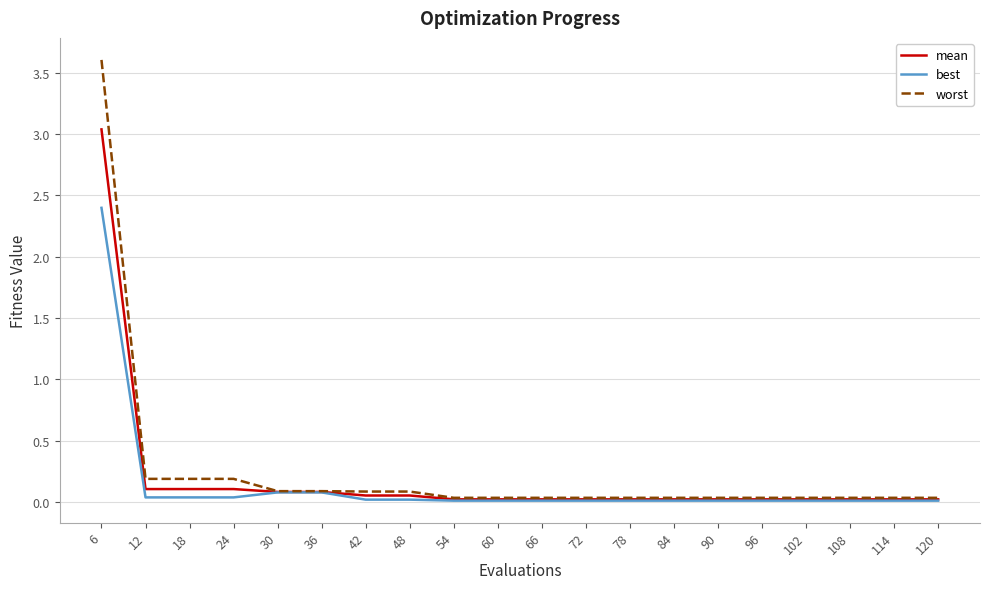

What is the highest value of the worst series?

3.6